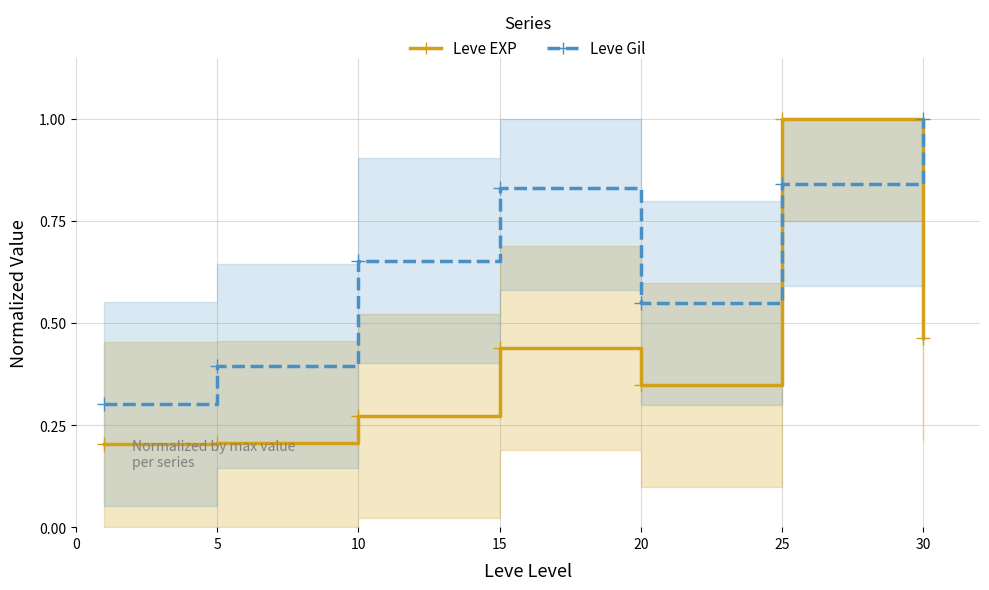

What is the minimum value for Leve Gil?

0.3